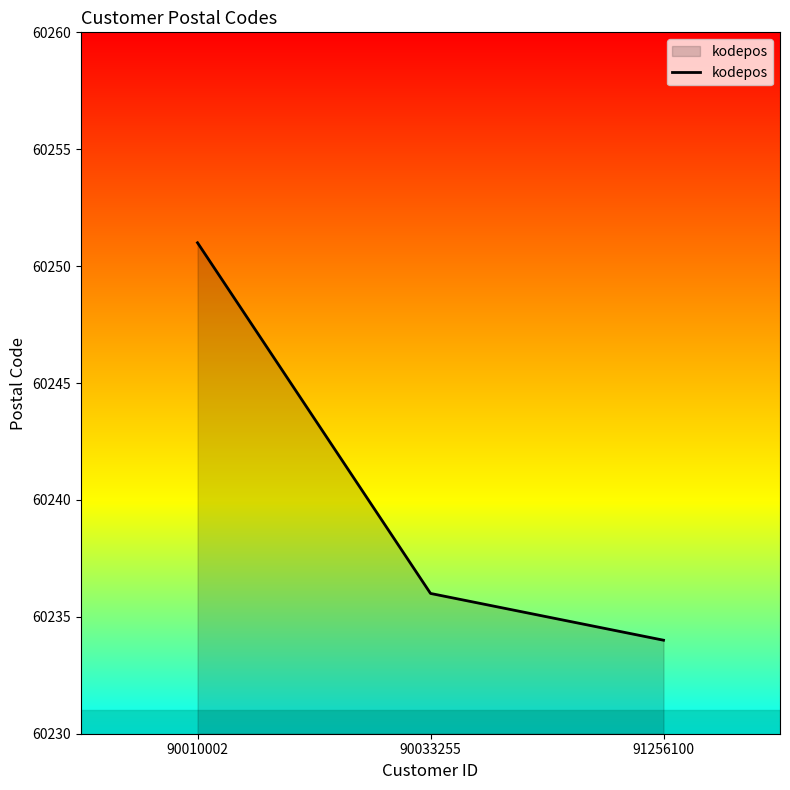

Approximately how many times larger is the value at 91256100 compared to 90033255?

1.0